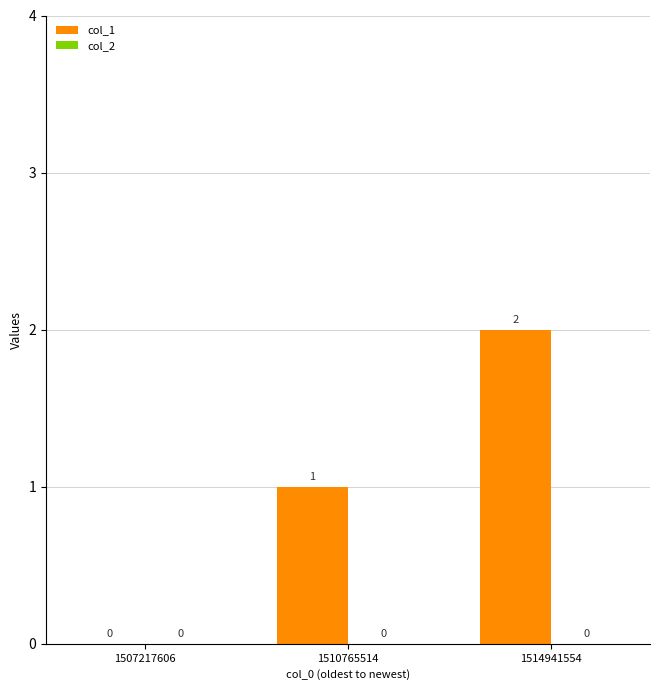

Which category has the highest value across all series?

1514941554